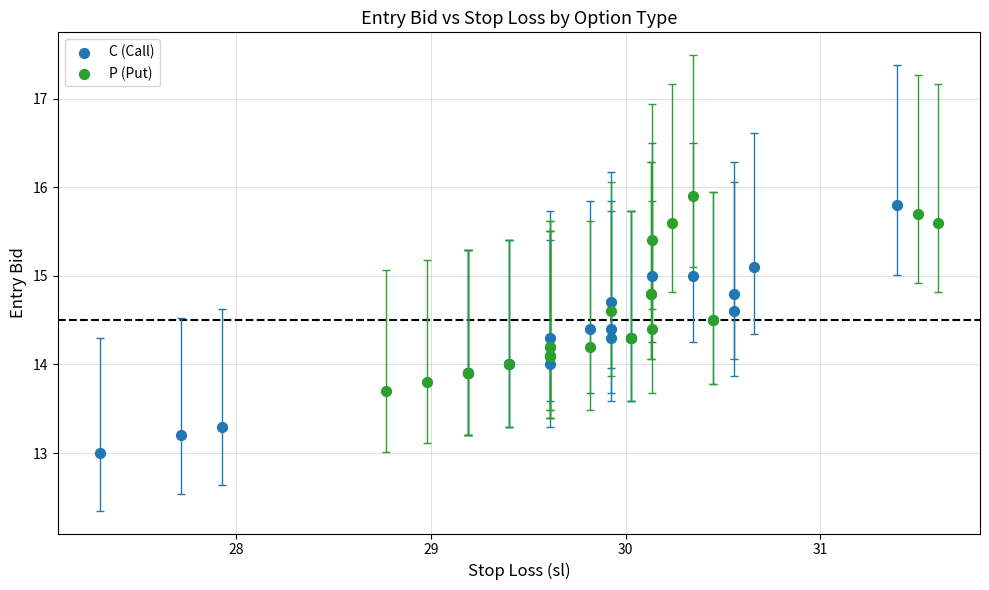

Which series reaches the minimum Y coordinate?

C (Call)